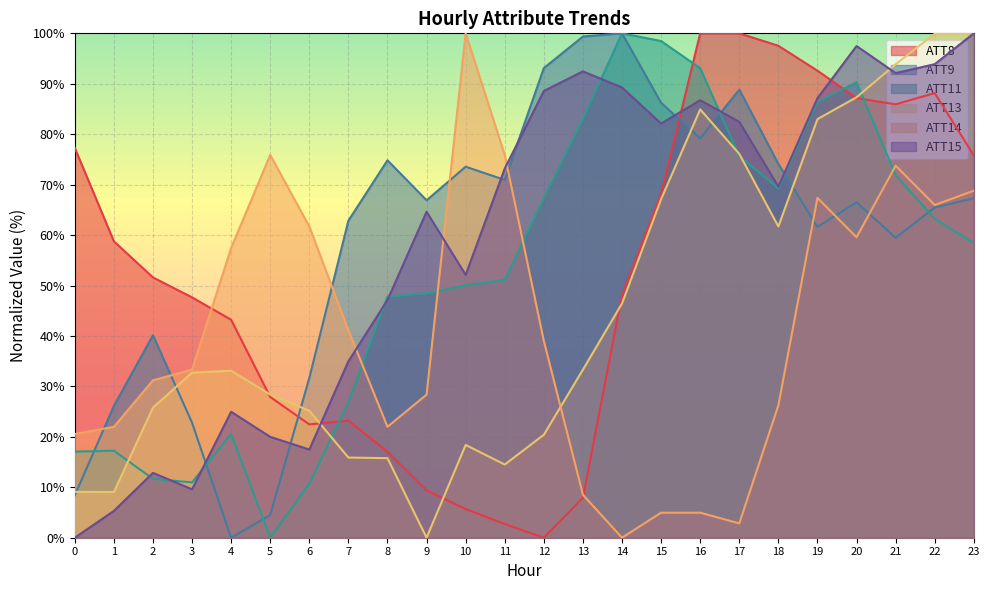

What is the value of the ATT15 point at the 15th from the left?

89.3